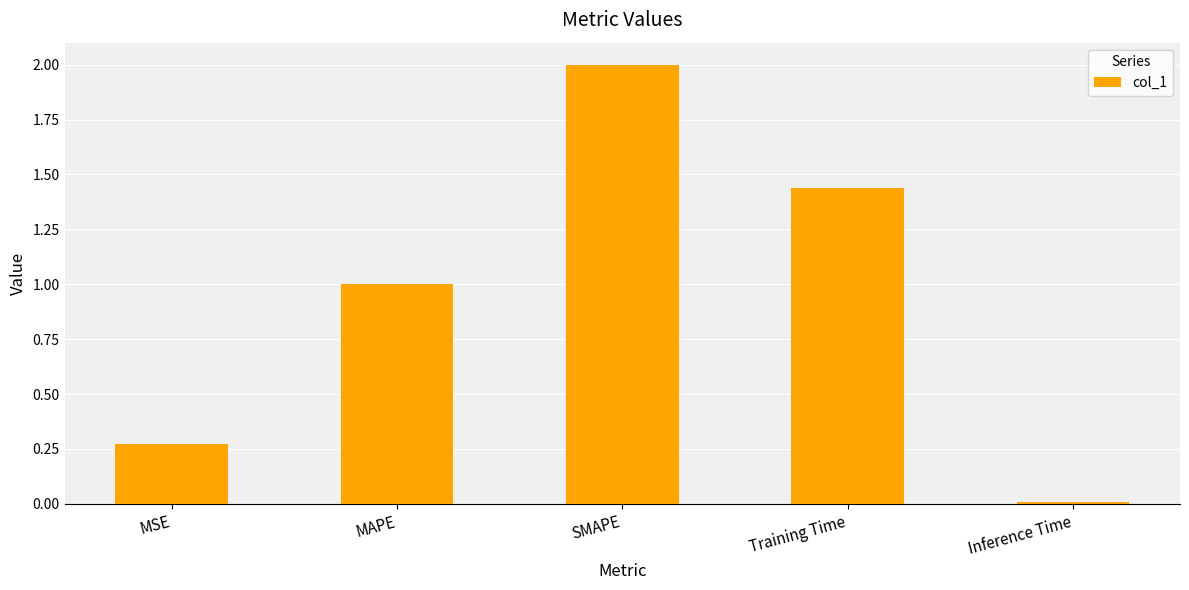

What is the change in value from SMAPE to Training Time?

-0.6